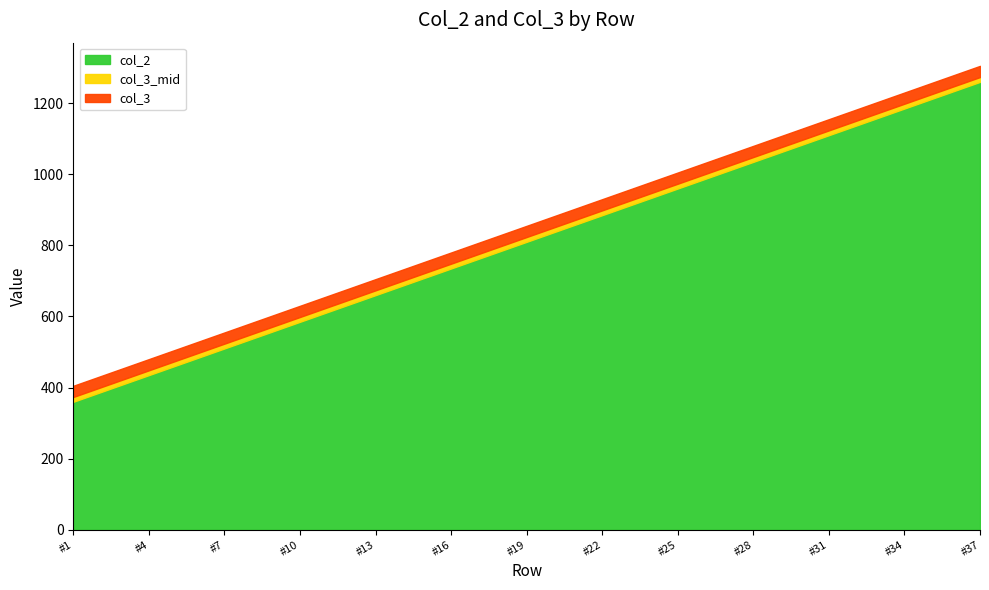

Which has a higher value, #4 or #14?

#14